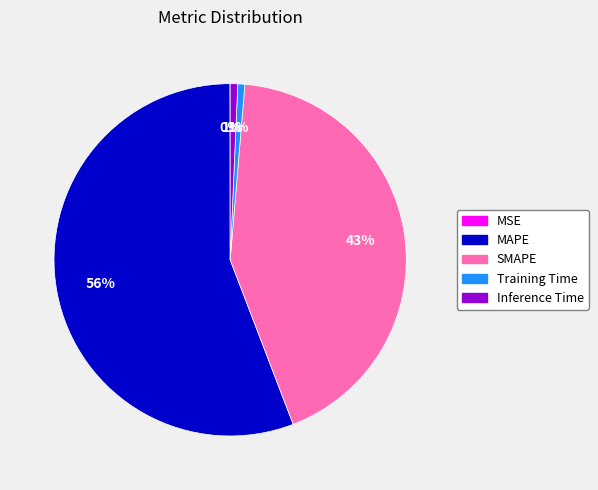

To the nearest percent, what is the average slice percentage?

20%